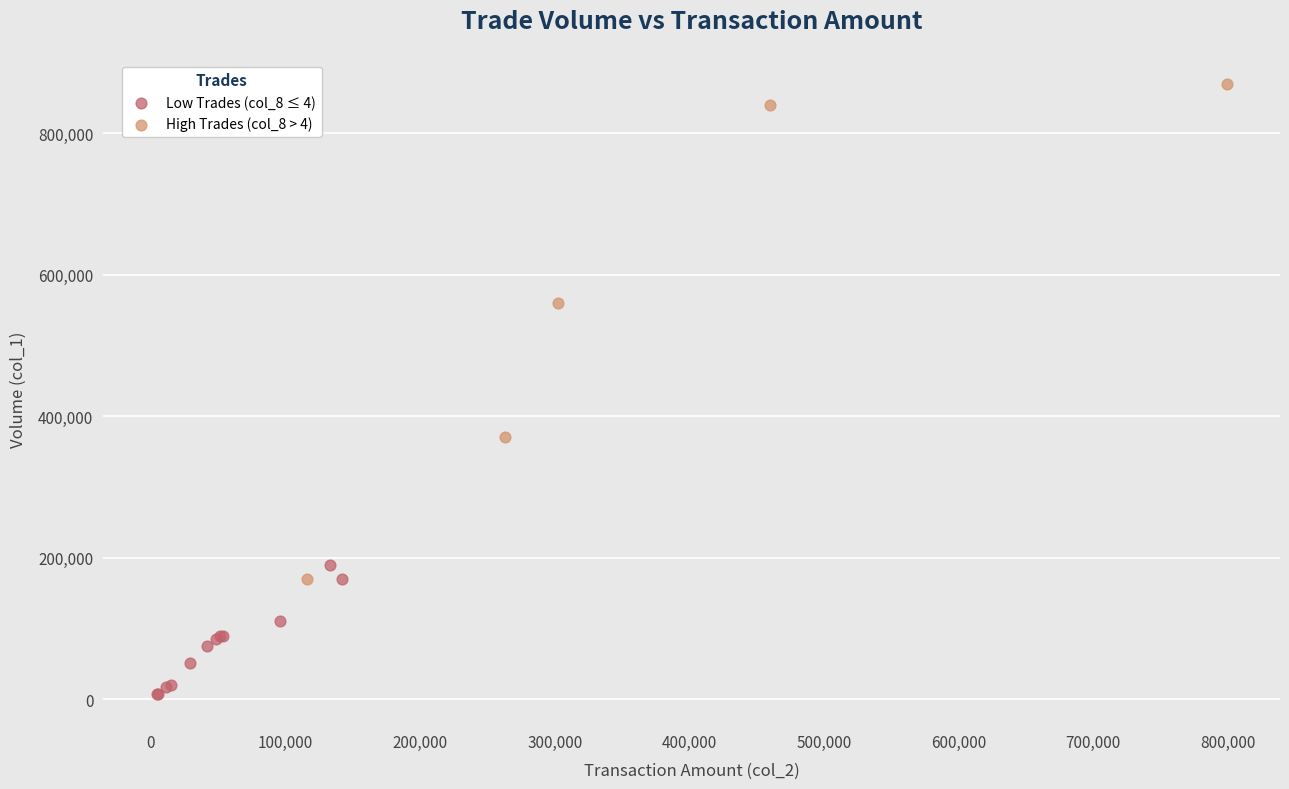

Which series reaches the minimum Y coordinate?

Low Trades (col_8 ≤ 4)